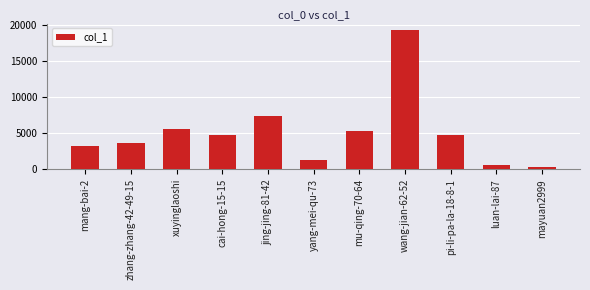

What is the label of the 8th bar from the right?

cai-hong-15-15